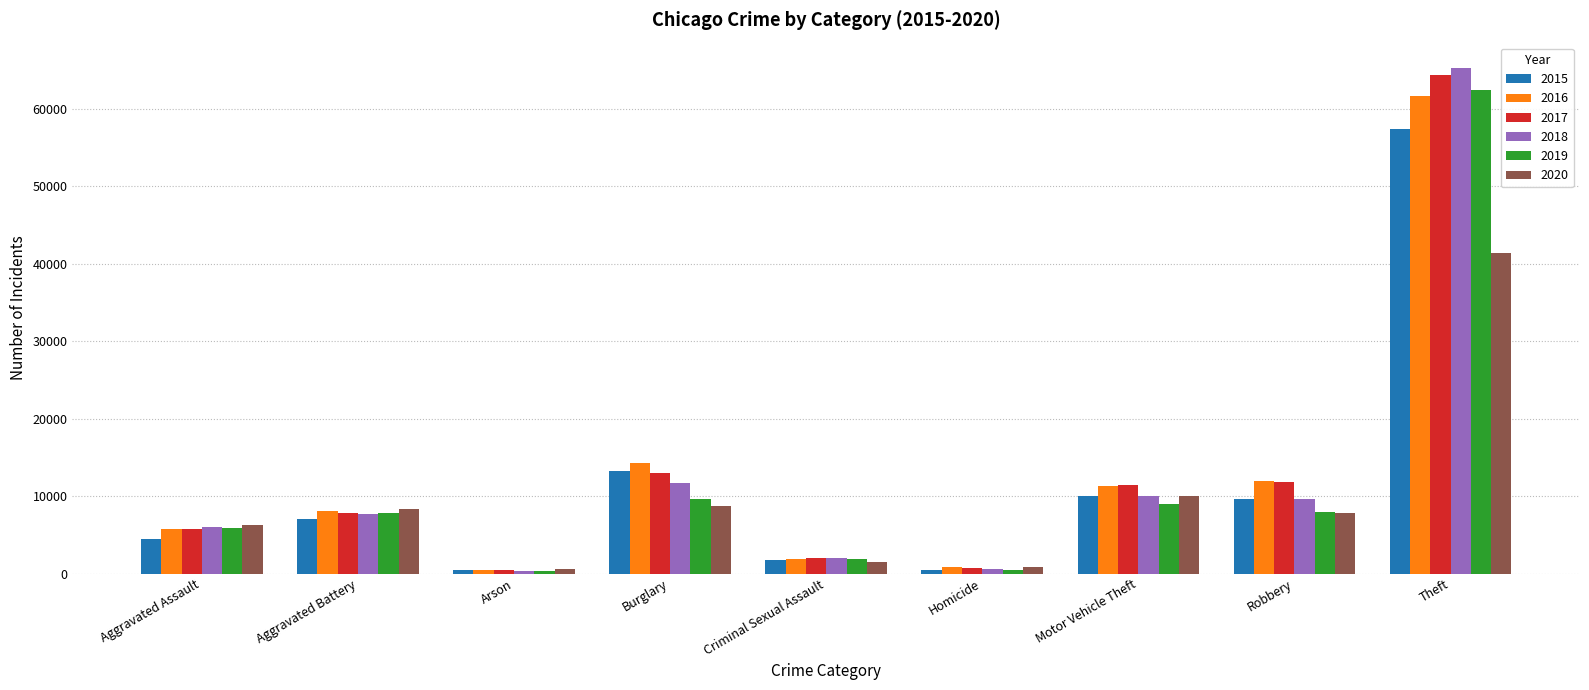

What is the total value across all series at Aggravated Assault?

34090